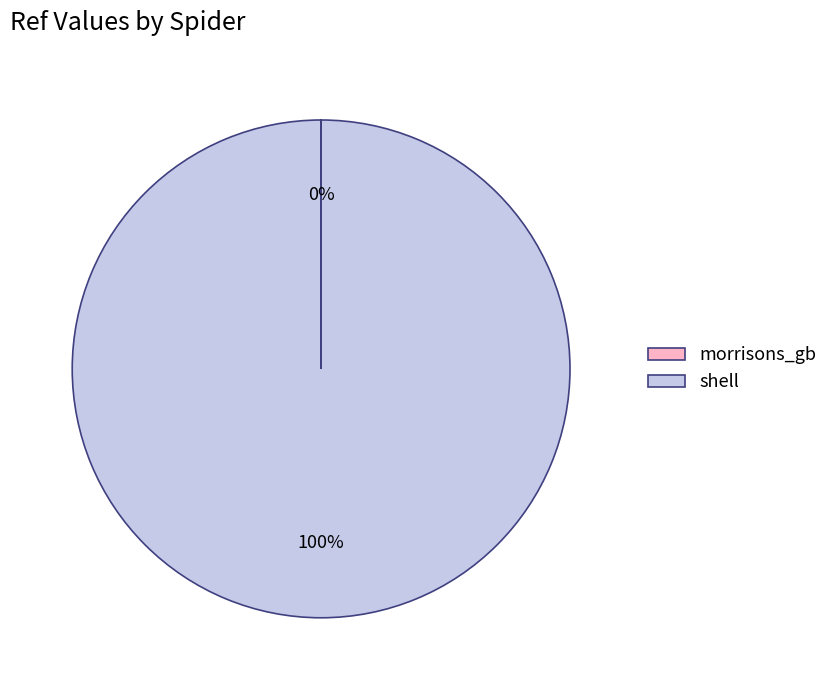

Does any single category account for the majority?

Yes